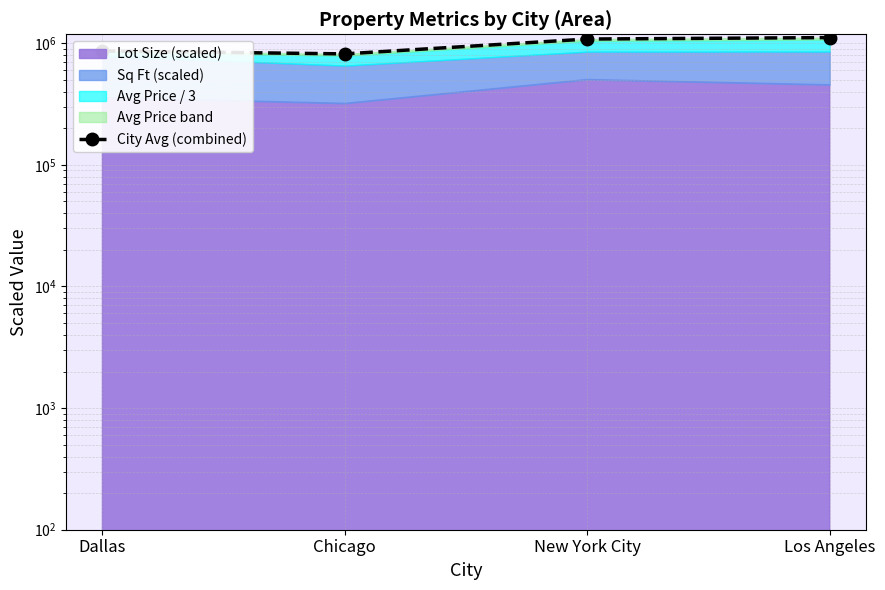

How many points are lower than both their immediate neighbors (excluding endpoints)?

1